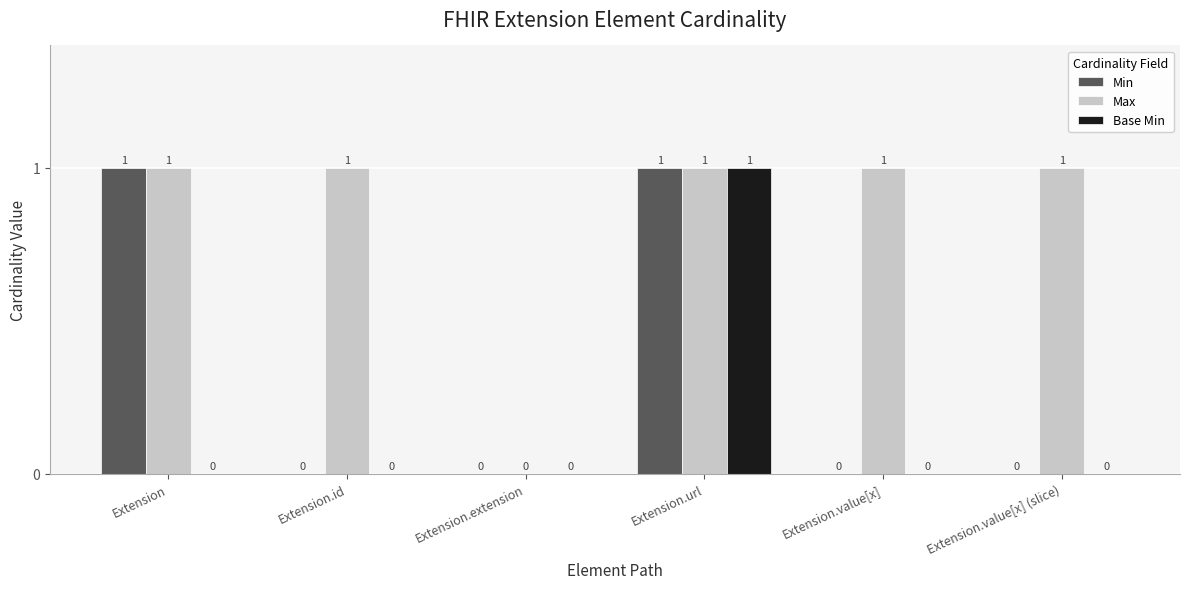

How many groups of bars are there?

6